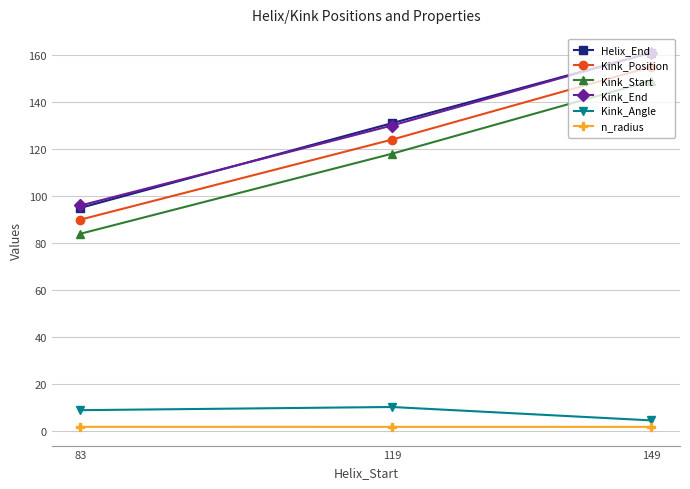

Reading left to right, transcribe all the data shown in this chart.

Helix_End: 95.0	131.0	161.0
Kink_Position: 90.0	124.0	155.0
Kink_Start: 84.0	118.0	149.0
Kink_End: 96.0	130.0	161.0
Kink_Angle: 9.0	10.3	4.6
n_radius: 1.9	1.9	1.9